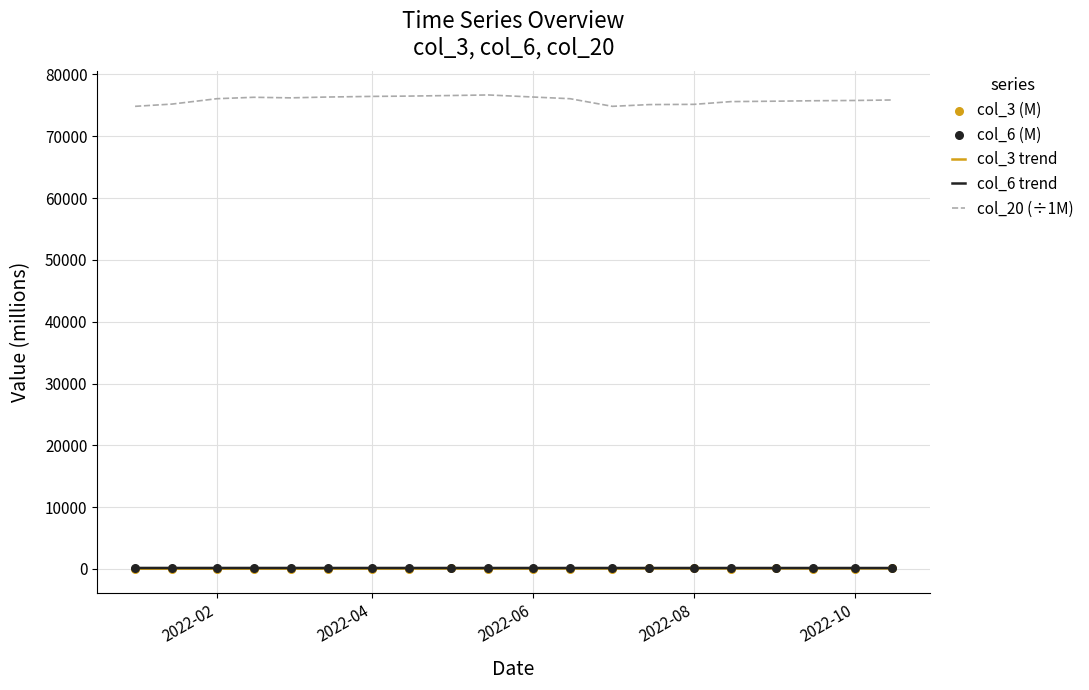

At how many categories does at least one series exceed 73455?

20